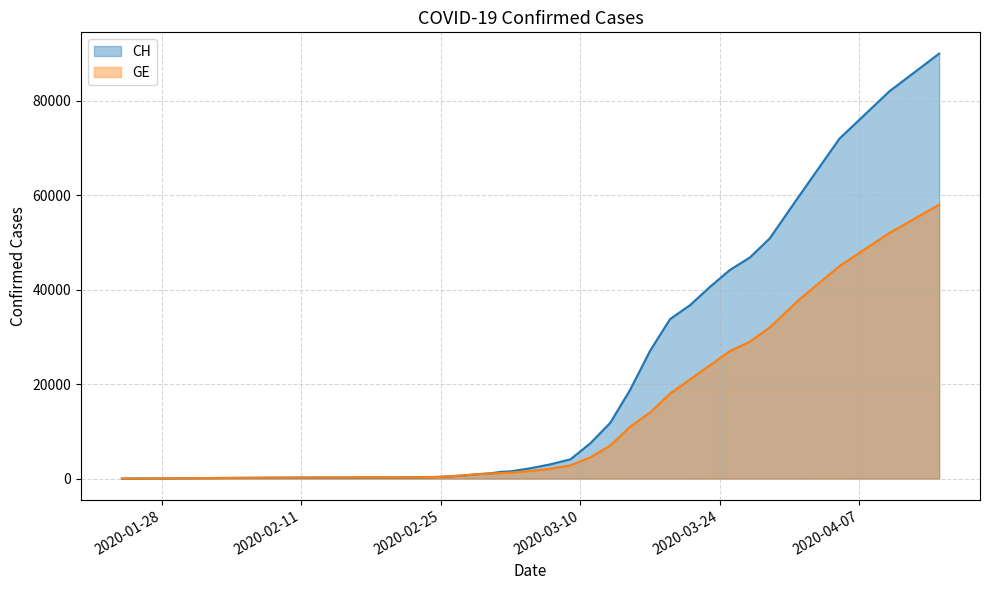

What is the maximum value for GE?

58000